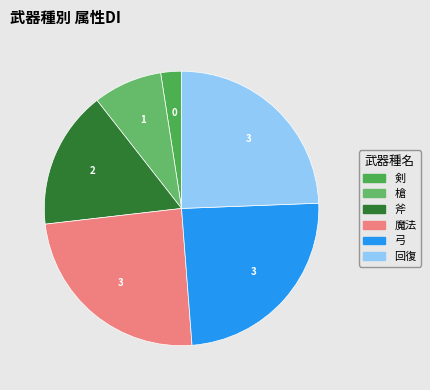

What percentage is NOT represented by 弓?

75.0%